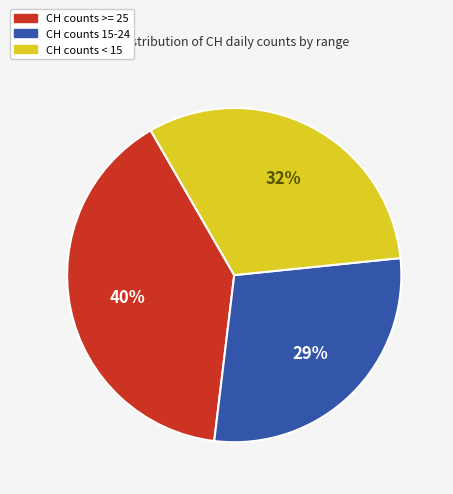

Does any single category account for the majority?

No